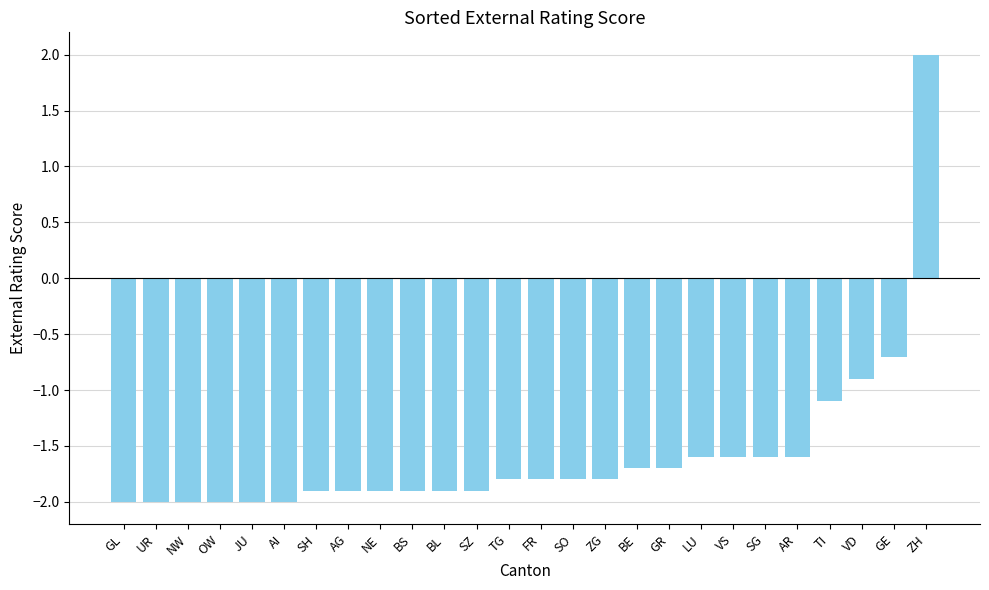

Is it true that the value at FR is -1.8?

True